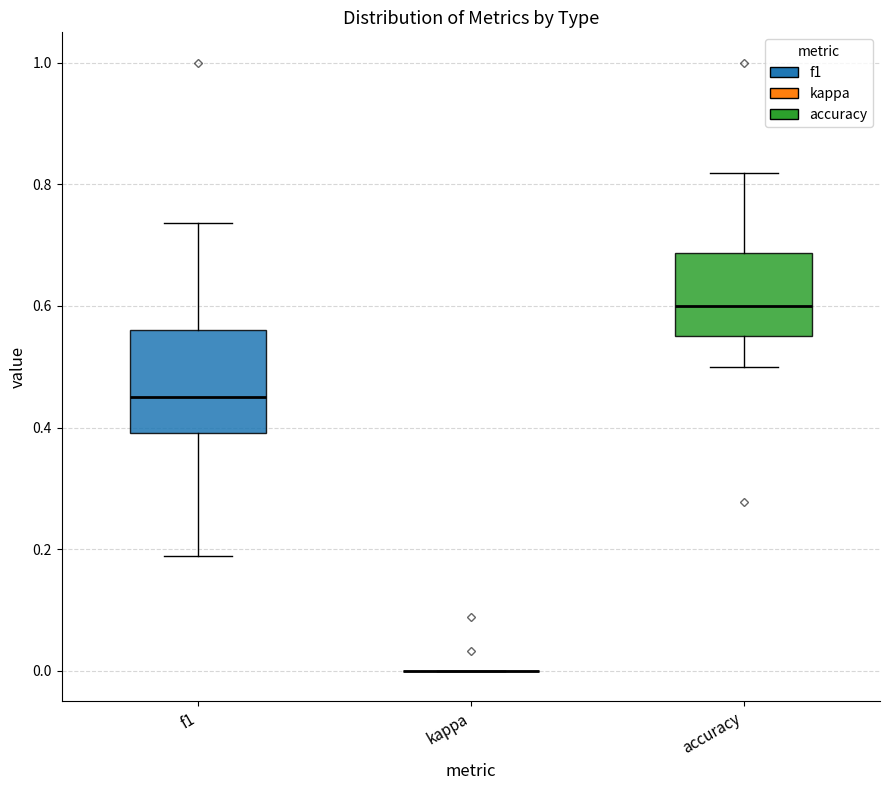

Which box is the tallest, from its lower edge to its upper edge?

f1